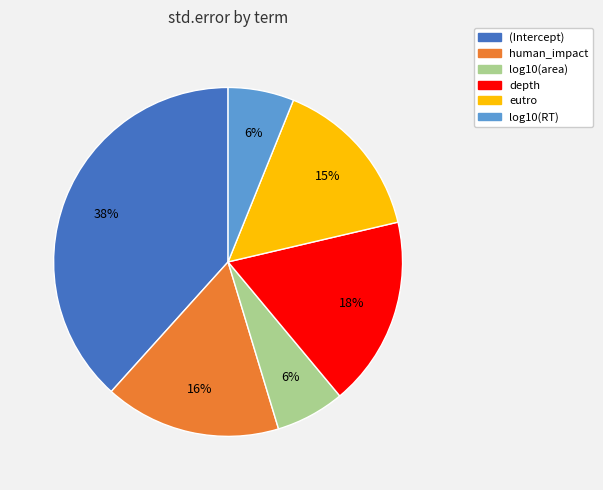

What percentage is the depth slice, to the nearest percent?

18%